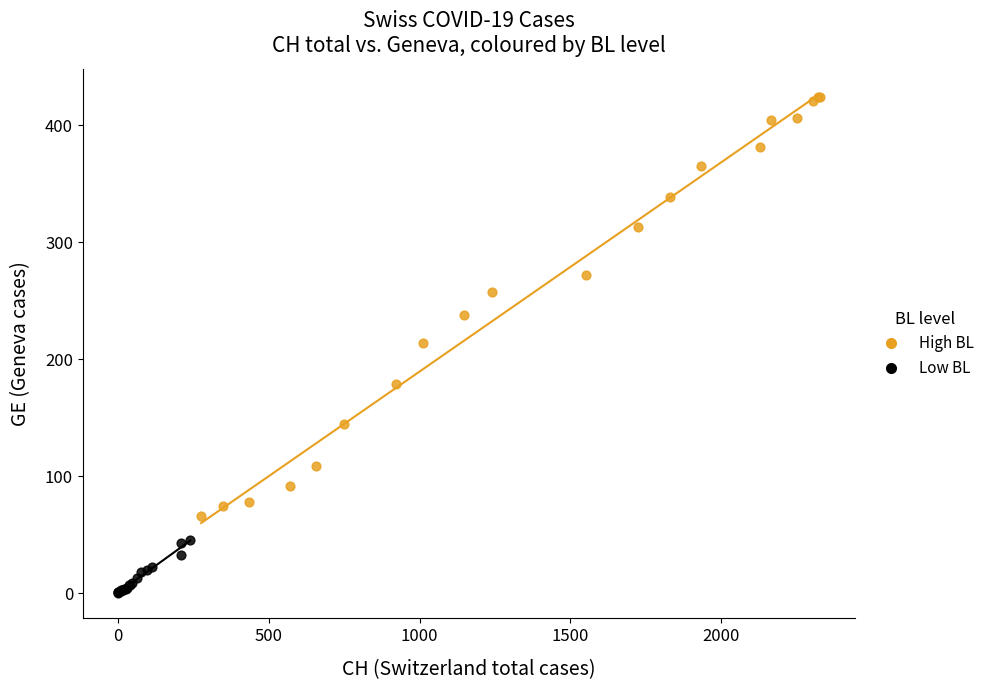

Which series contains the highest Y value?

High BL